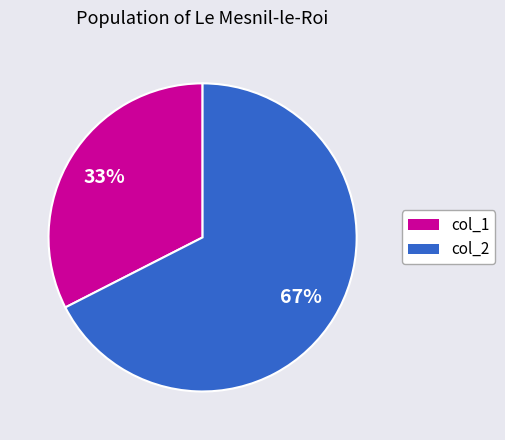

To the nearest percent, what is the average slice percentage?

50%